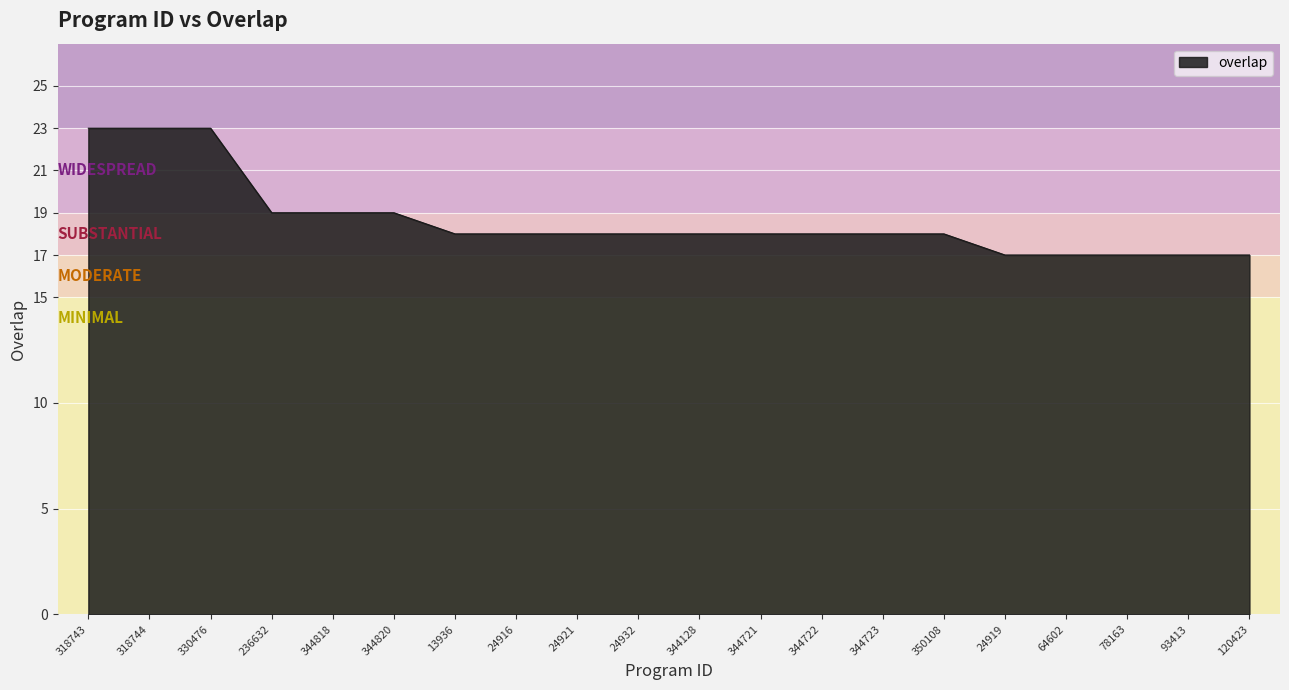

What is the difference between the values at 64602 and 344820?

2